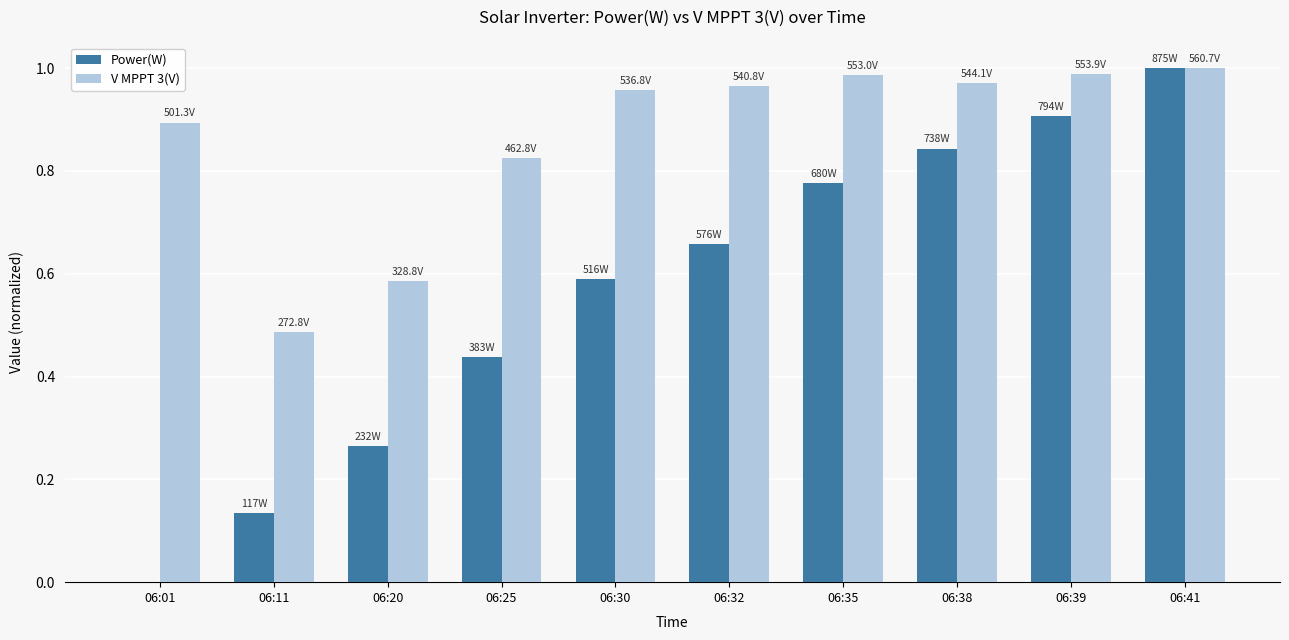

Are the bars grouped side by side (vs. stacked)?

Yes